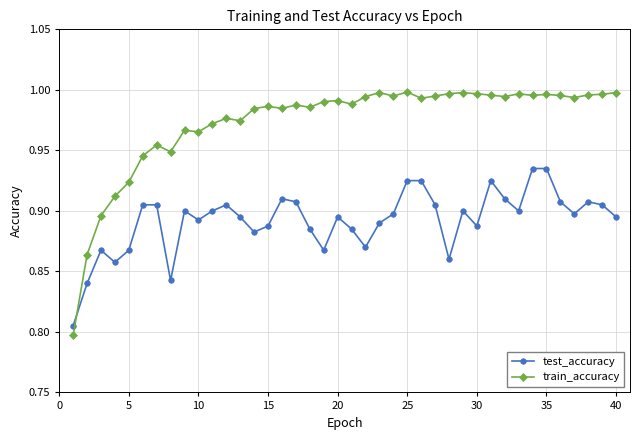

After their last crossing, which series has the higher values: train_accuracy or test_accuracy?

train_accuracy